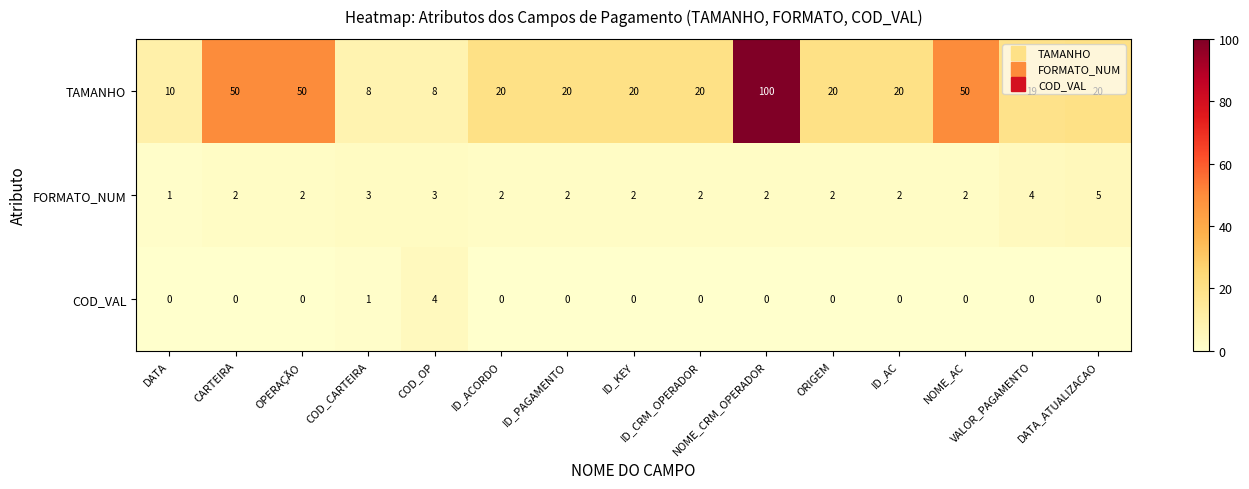

Which series has the largest range (max minus min)?

TAMANHO